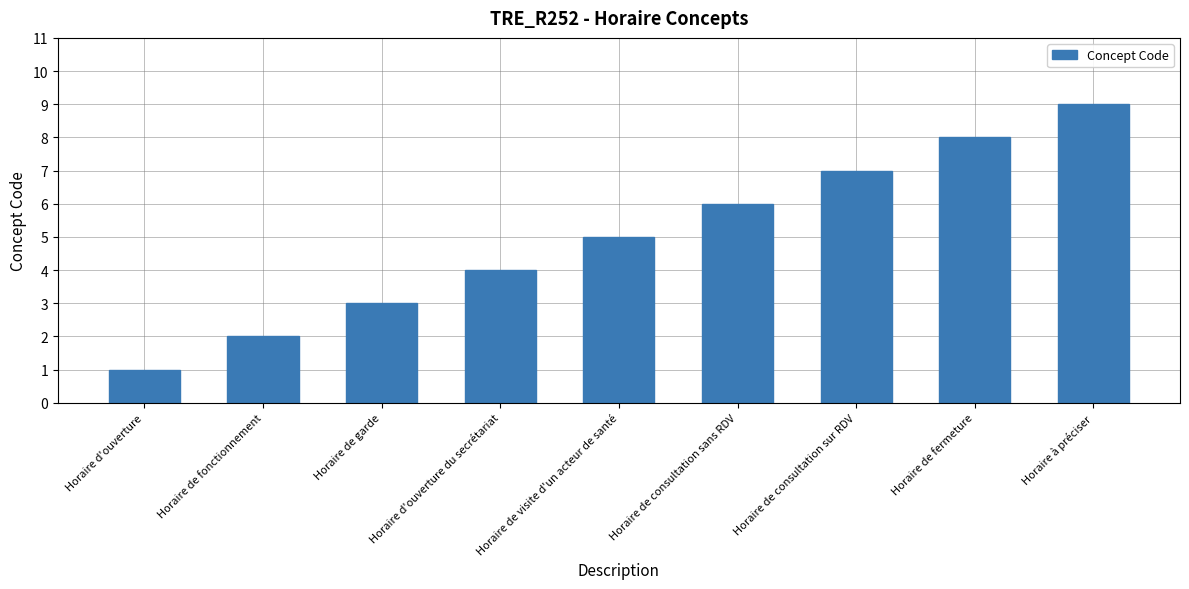

List the labels in order of value, largest first.

Horaire à préciser, Horaire de fermeture, Horaire de consultation sur RDV, Horaire de consultation sans RDV, Horaire de visite d'un acteur de santé, Horaire d'ouverture du secrétariat, Horaire de garde, Horaire de fonctionnement, Horaire d'ouverture